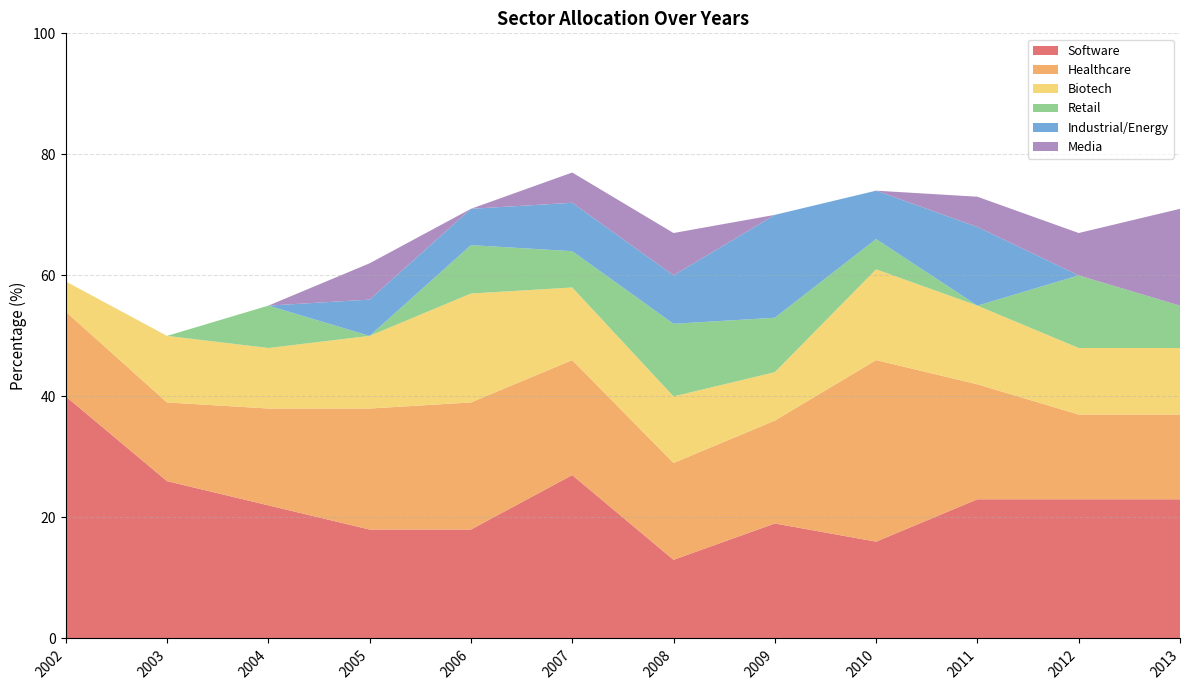

Reading left to right, extract all data points from this chart.

Software: 2002=40	2003=26	2004=22	2005=18	2006=18	2007=27	2008=13	2009=19	2010=16	2011=23	2012=23	2013=23
Healthcare: 2002=14	2003=13	2004=16	2005=20	2006=21	2007=19	2008=16	2009=17	2010=30	2011=19	2012=14	2013=14
Biotech: 2002=5	2003=11	2004=10	2005=12	2006=18	2007=12	2008=11	2009=8	2010=15	2011=13	2012=11	2013=11
Retail: 2002=0	2003=0	2004=7	2005=0	2006=8	2007=6	2008=12	2009=9	2010=5	2011=0	2012=12	2013=7
Industrial/Energy: 2002=0	2003=0	2004=0	2005=6	2006=6	2007=8	2008=8	2009=17	2010=8	2011=13	2012=0	2013=0
Media: 2002=0	2003=0	2004=0	2005=6	2006=0	2007=5	2008=7	2009=0	2010=0	2011=5	2012=7	2013=16